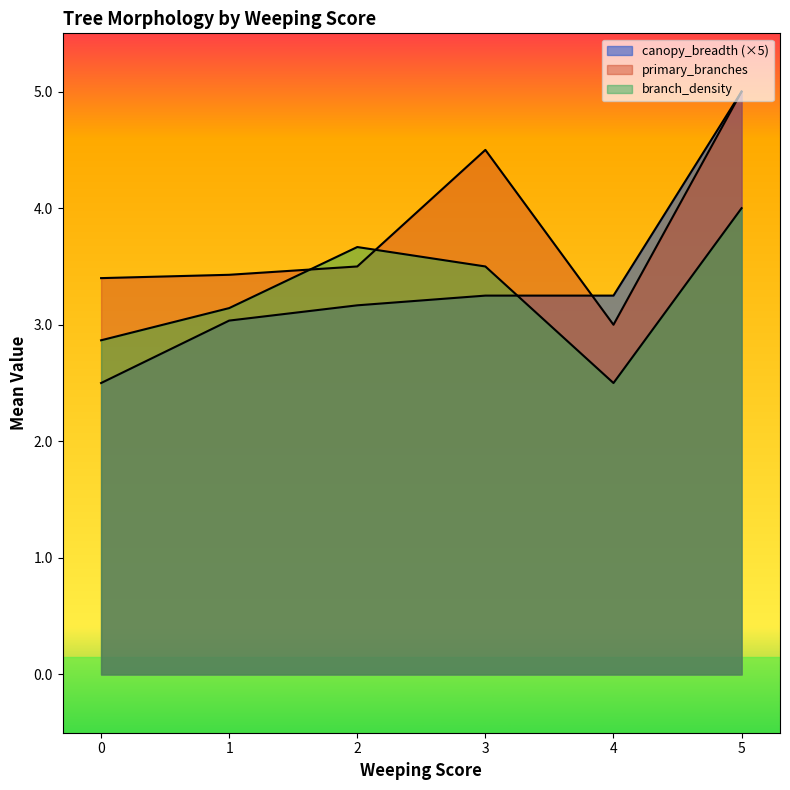

The value of canopy_breadth at 3 is 0.4. True or false?

False